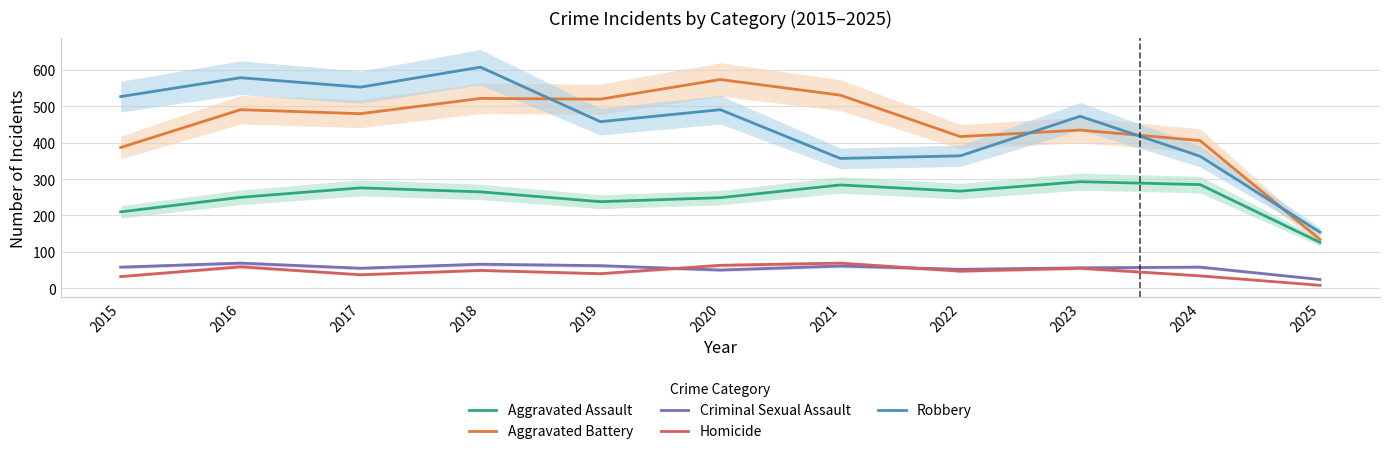

Which label corresponds to the largest value in the chart?

2018